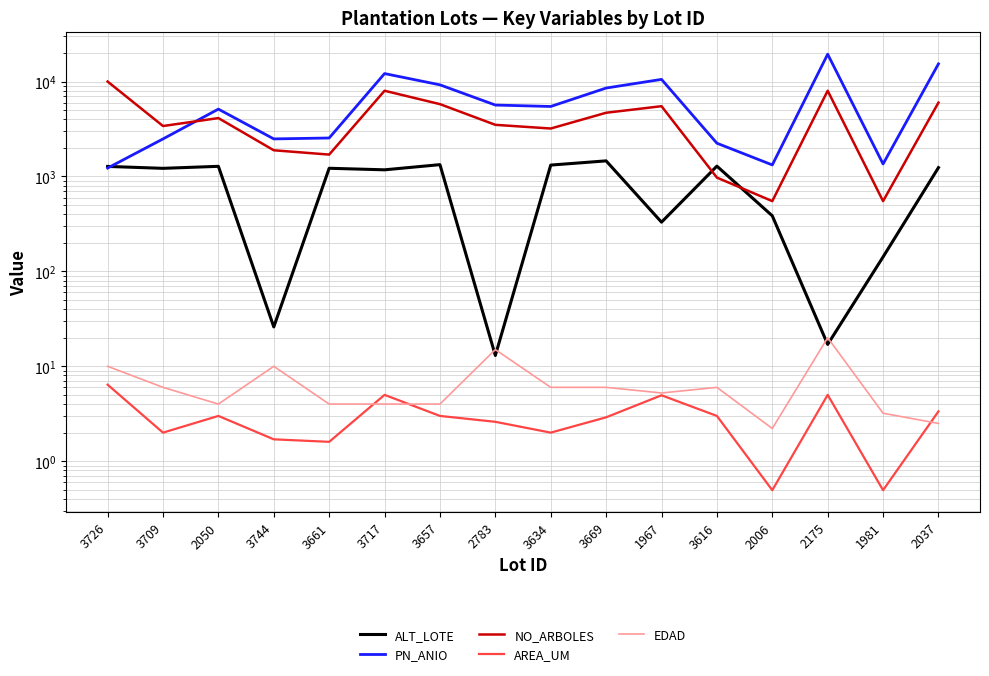

True or false: AREA_UM and NO_ARBOLES intersect in this chart.

False